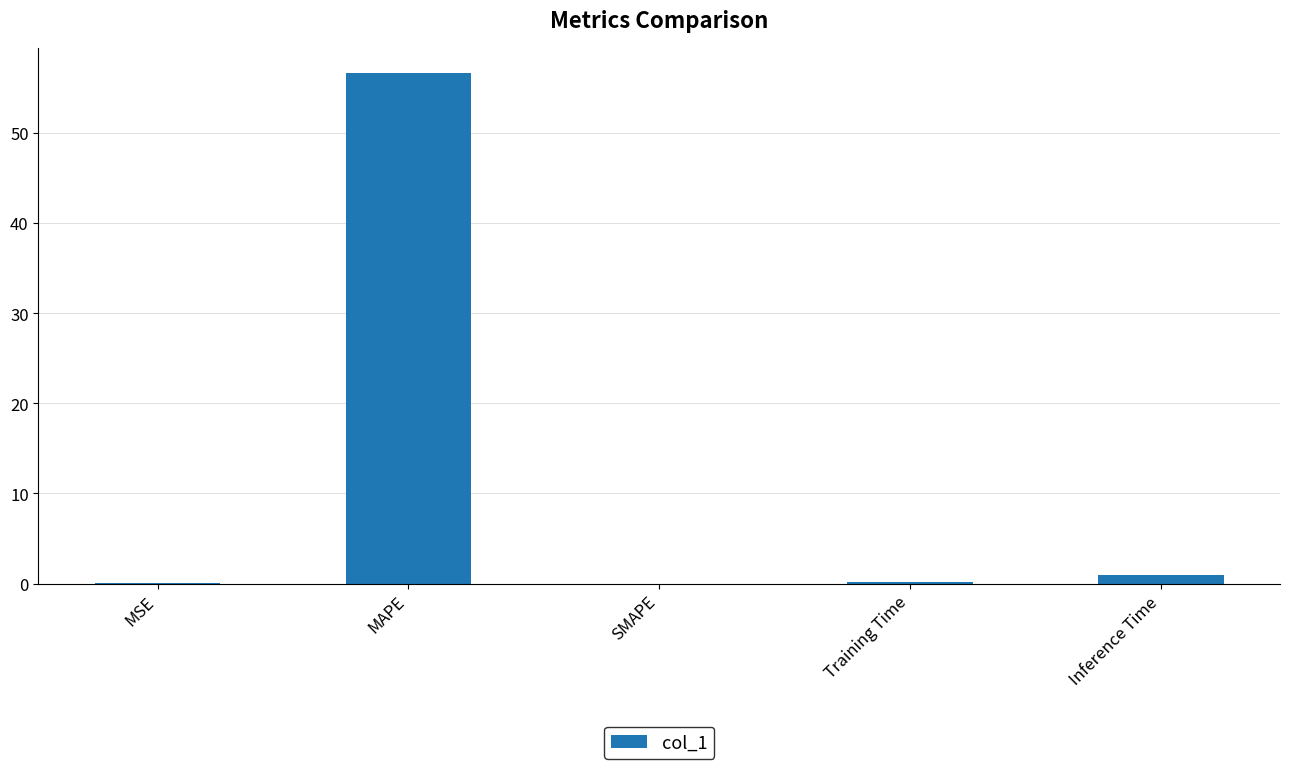

Which category has the highest value across all series?

MAPE